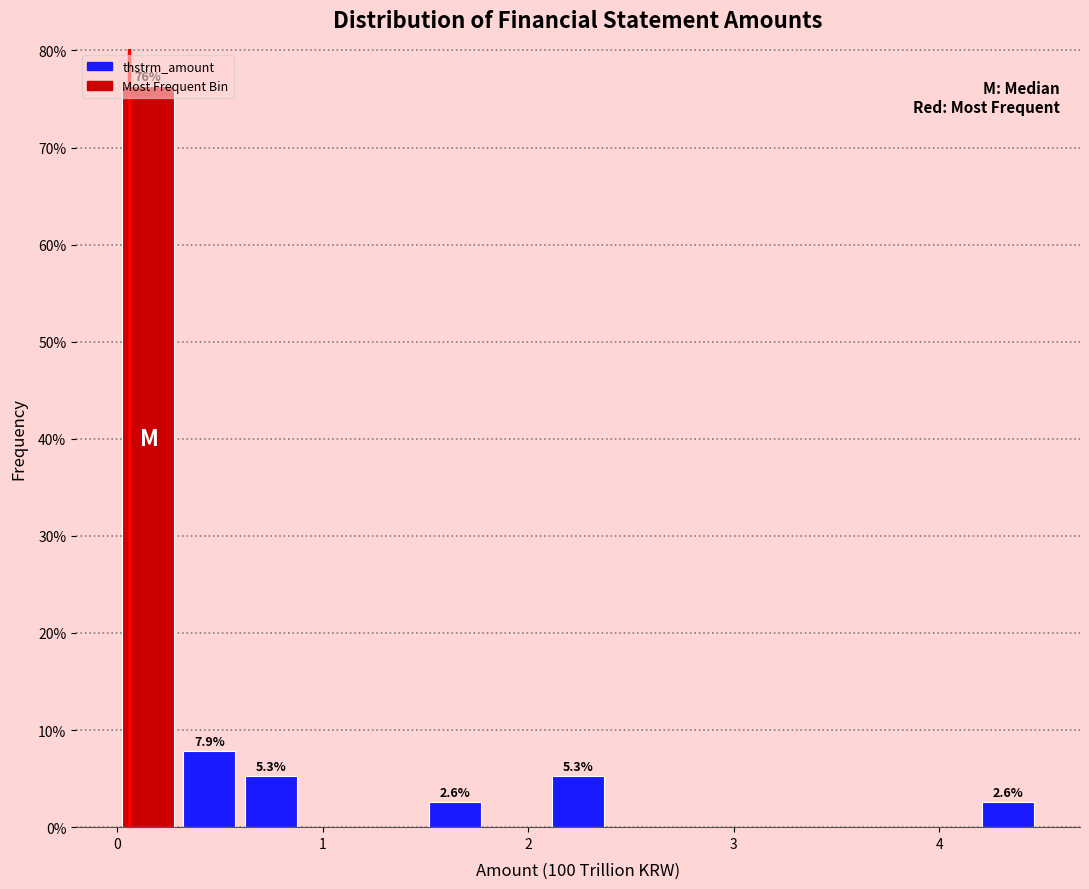

Read against the x-axis, roughly where is the centre of the tallest bar?

0.1